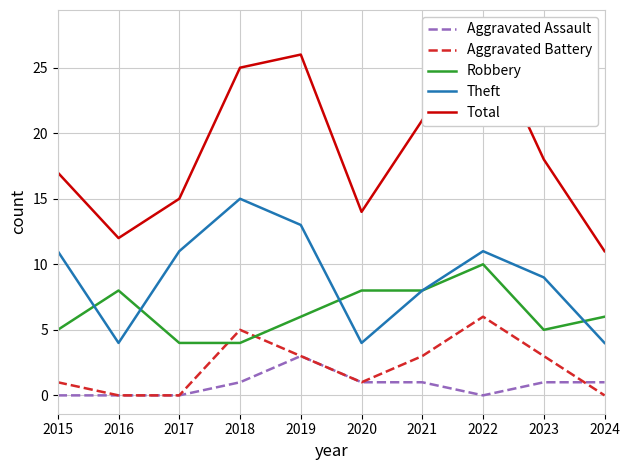

The Aggravated Battery series shows 0 at 2016. True or false?

True